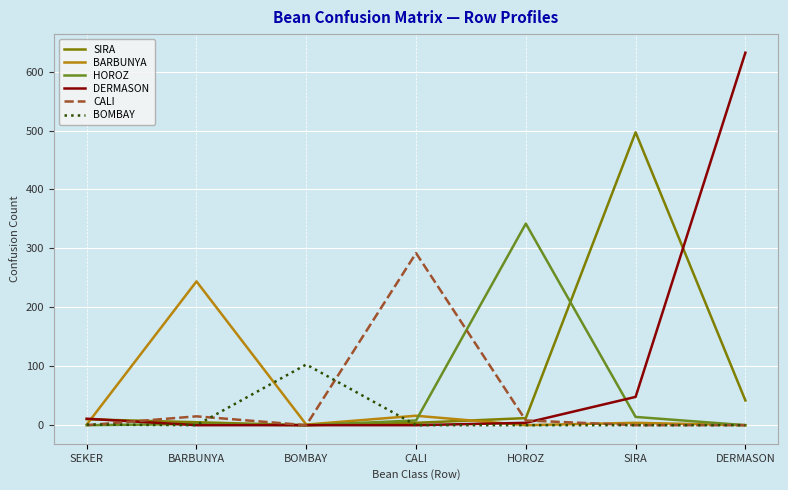

What is the difference between the second highest and minimum values in the BARBUNYA series?

16